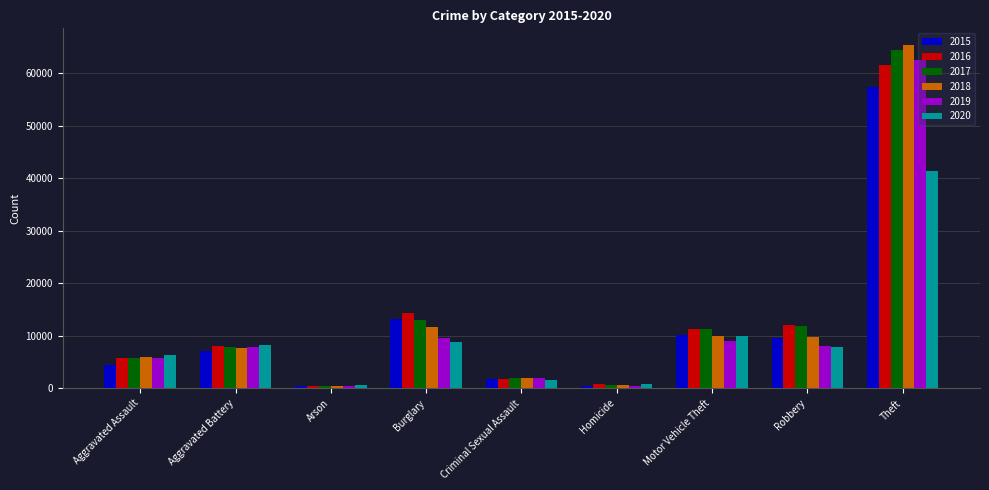

What is the total value across all series at Aggravated Assault?

34091